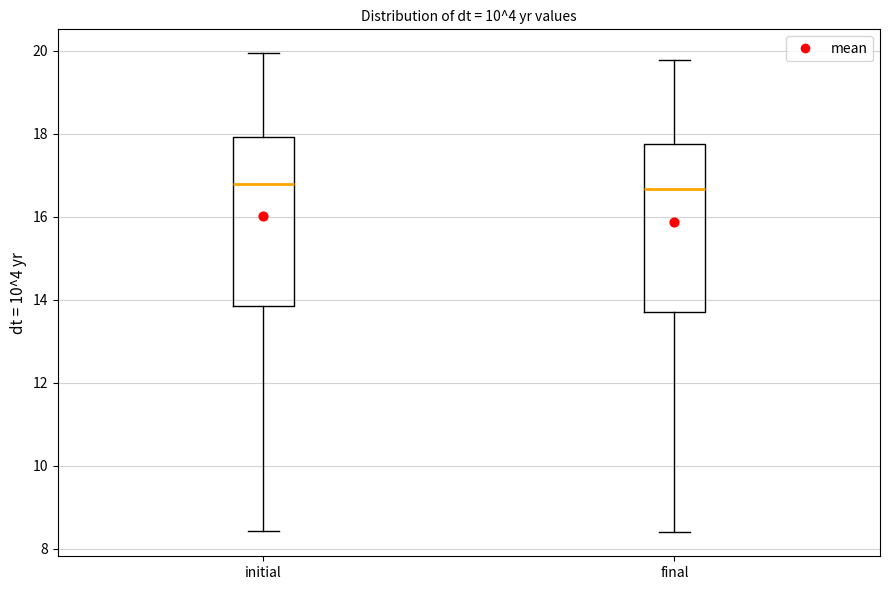

Where is the lower edge of the box for initial on the y-axis? The values are not printed on the chart, so give them approximately, as read against the axis.

13.8